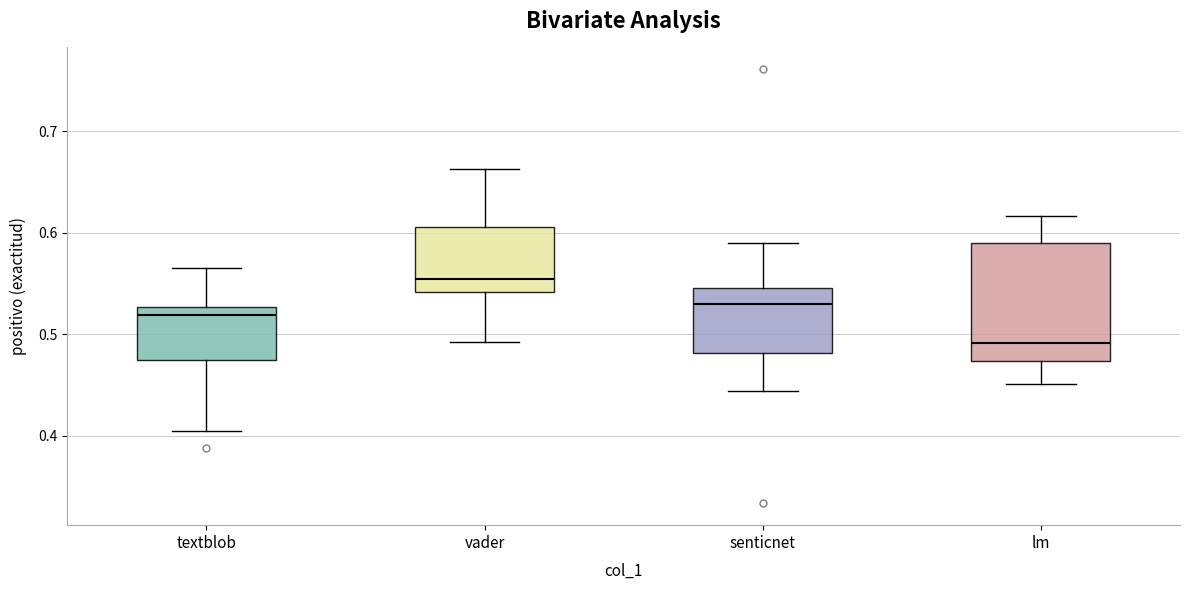

Where does the median line of the box for textblob sit on the y-axis? The values are not printed on the chart, so give them approximately, as read against the axis.

0.52